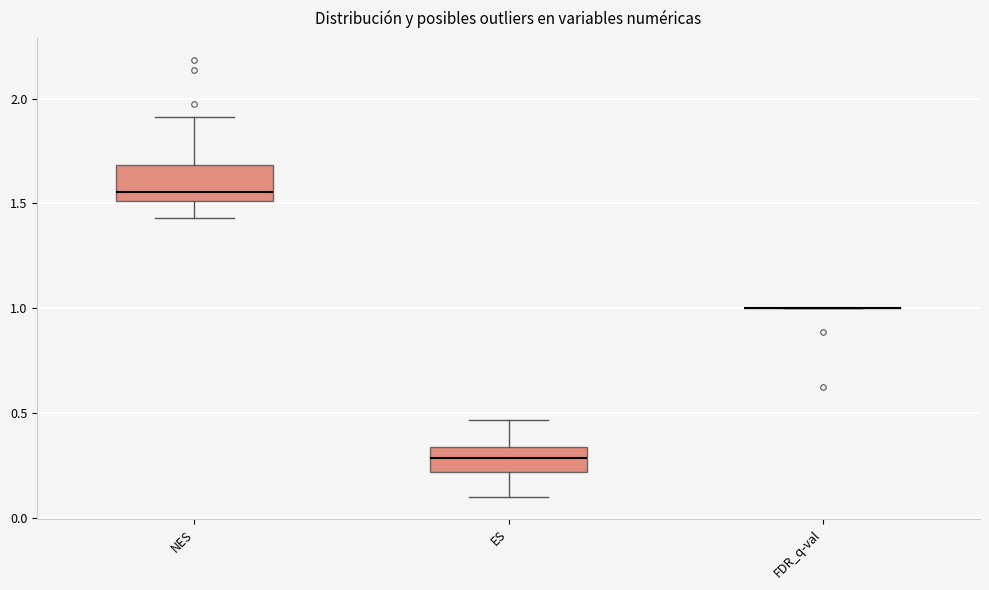

Reading left to right, read every box against the y-axis: the position of its median line, the range the box covers, and the ends of its whiskers. The values are not printed on the chart, so give them approximately, as read against the axis.

NES: median 1.55, box 1.50 to 1.70, whiskers 1.45 to 1.90
ES: median 0.30, box 0.20 to 0.35, whiskers 0.10 to 0.45
FDR_q-val: box collapsed to a line at 1.00, whiskers 1.00 to 1.00